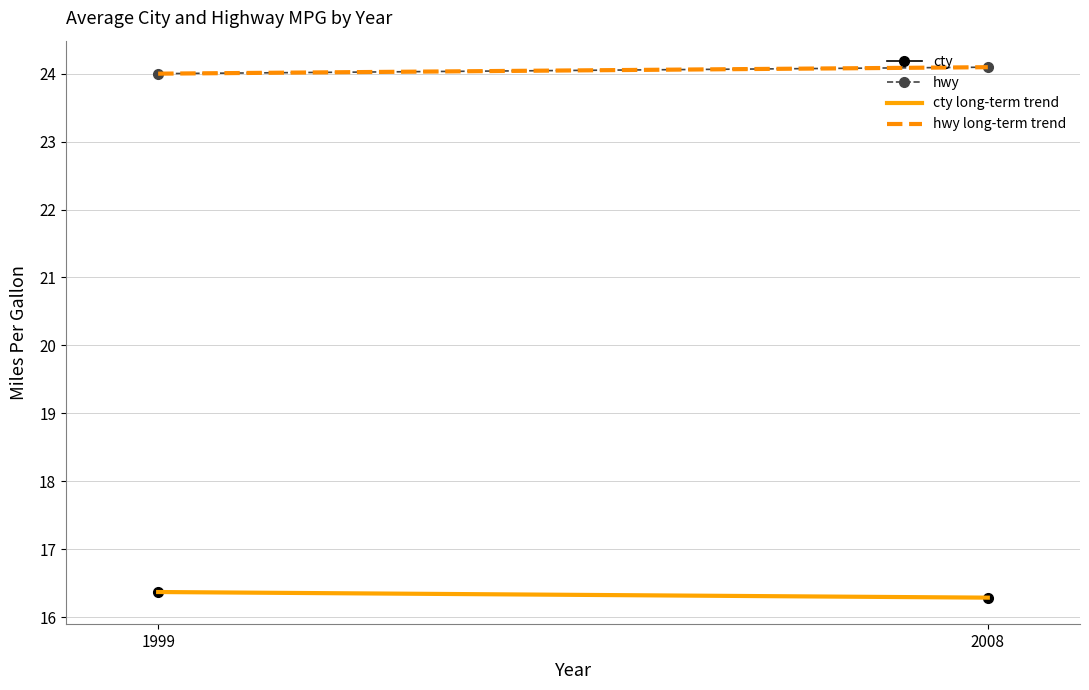

Count the number of data series in this chart.

4